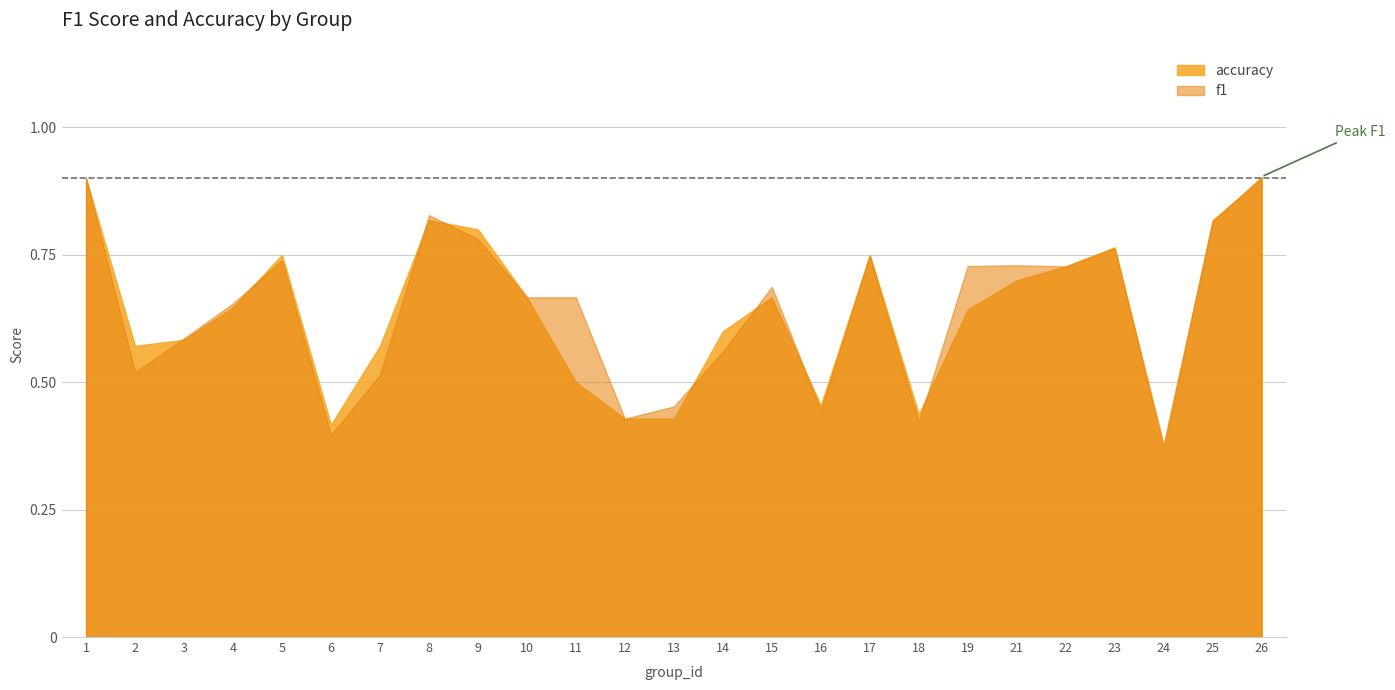

What is the average value of the f1 series?

0.6